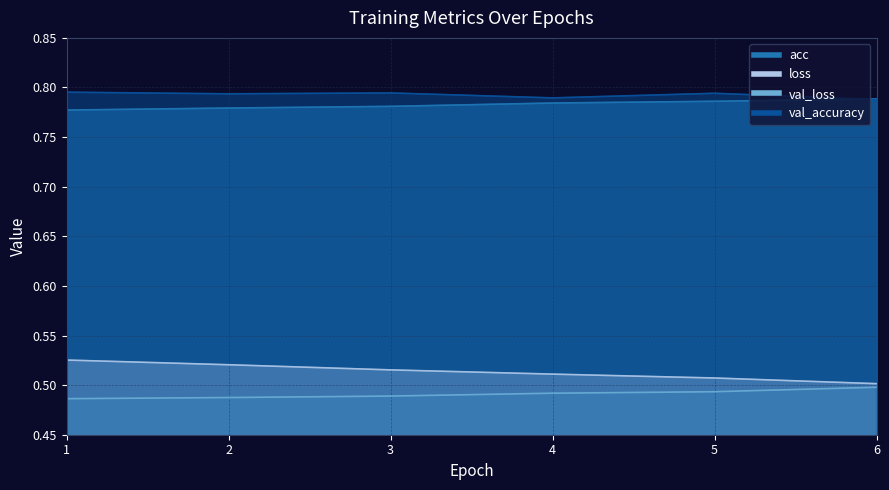

At how many categories does at least one series exceed 0?

6